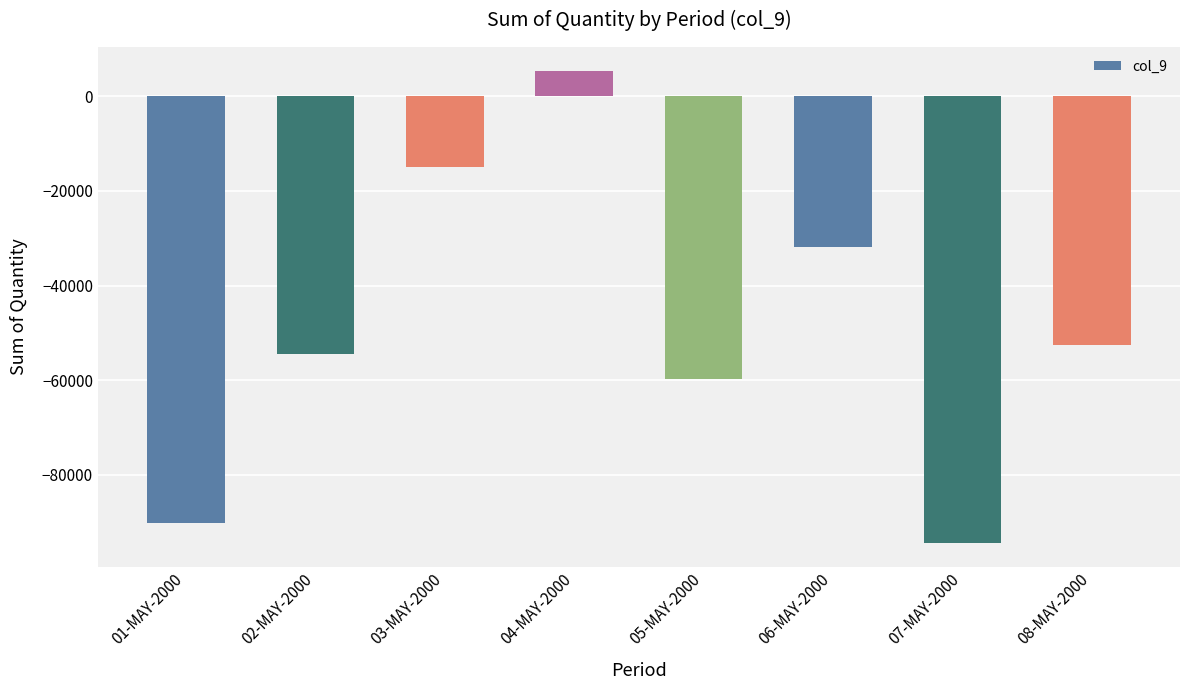

True or false: the data shows -14822 at 03-MAY-2000.

True